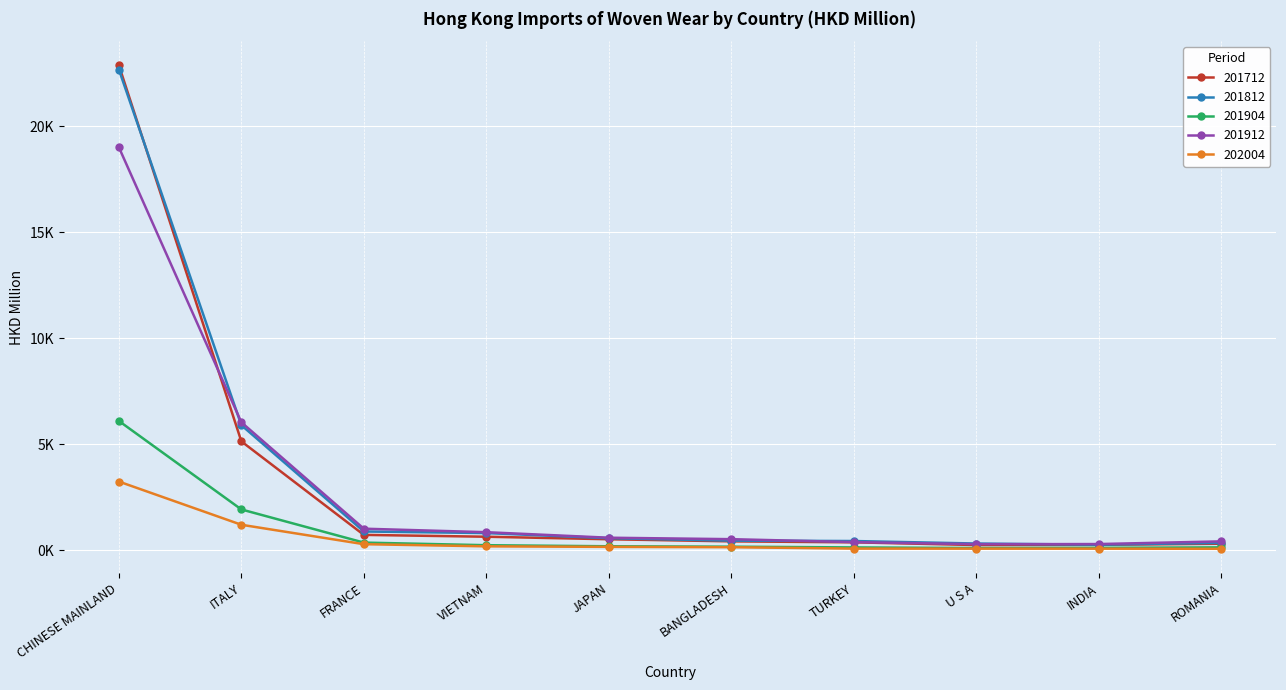

Reading left to right, extract all data points from this chart.

201712: 22869.8	5137.9	728.8	641.6	522.7	423.4	377.8	250.0	259.8	311.1
201812: 22671.9	5901.1	888.9	813.8	570.8	456.3	439.2	321.4	265.3	354.6
201904: 6100.4	1927.8	365.0	241.9	191.4	172.1	137.4	108.6	118.0	139.8
201912: 19004.6	6036.7	1020.7	855.5	595.0	526.5	388.5	290.2	296.2	422.5
202004: 3243.1	1205.7	289.7	188.8	163.3	147.2	81.4	79.9	78.4	72.8